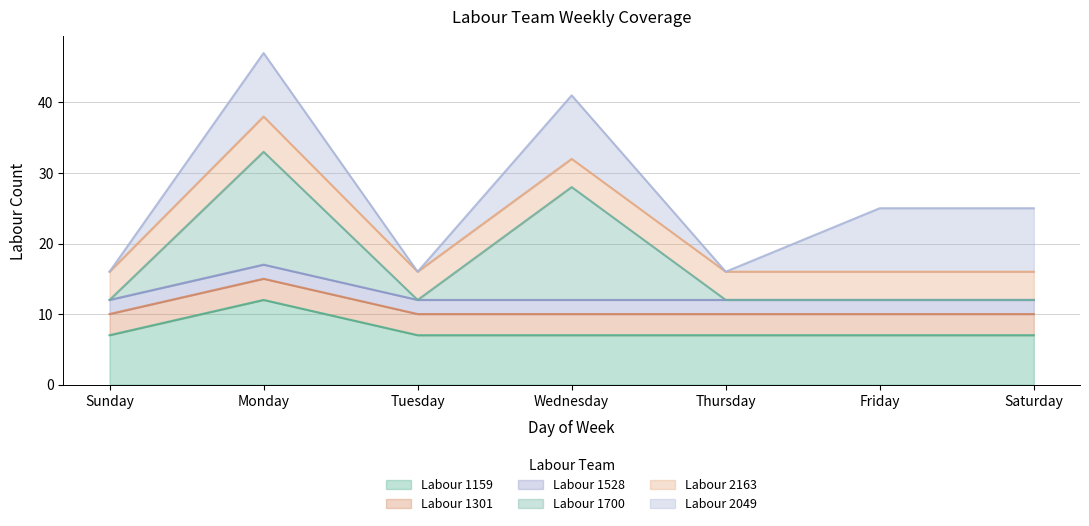

Is it true that Labour 1159 equals 7 at Tuesday?

True